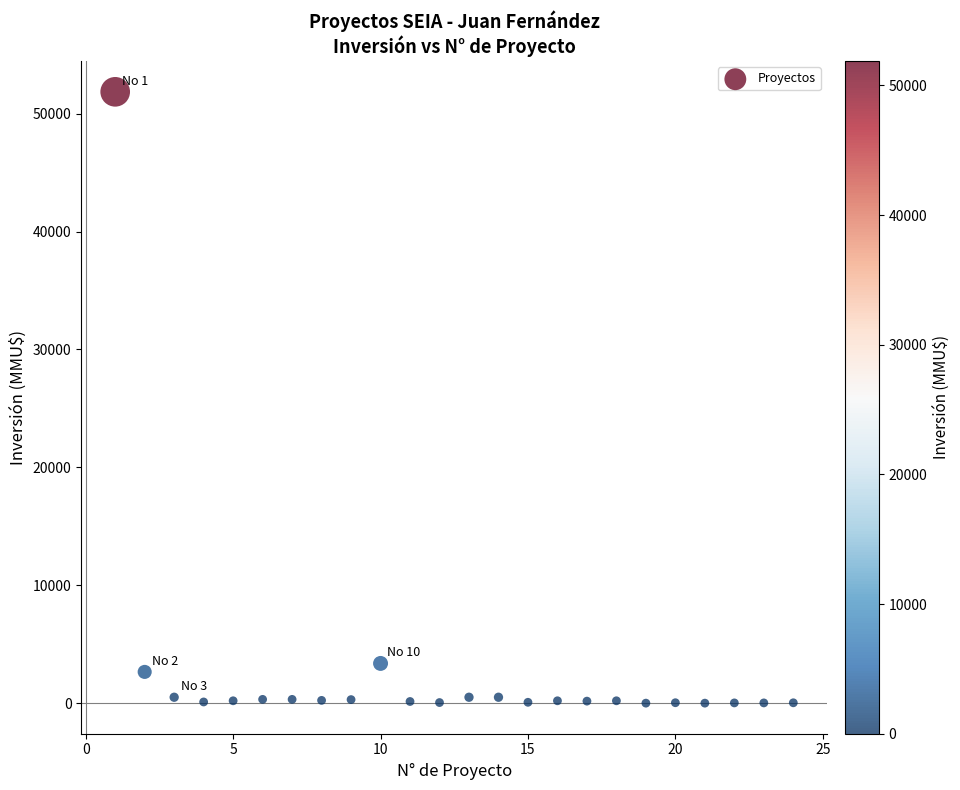

What is the range of Y values (max minus min)?

51860